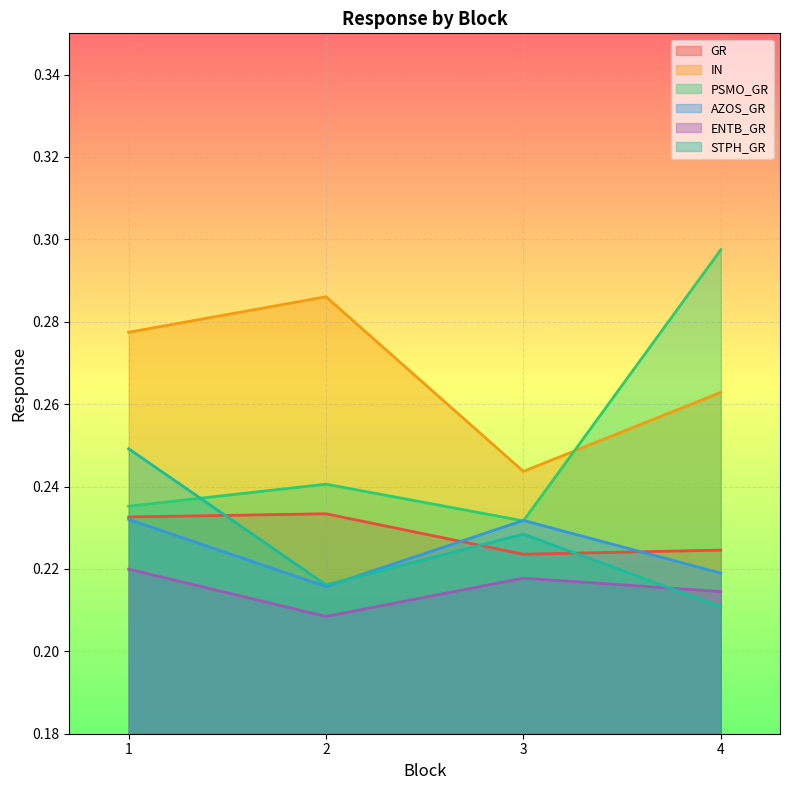

True or false: IN and GR cross at least once.

False